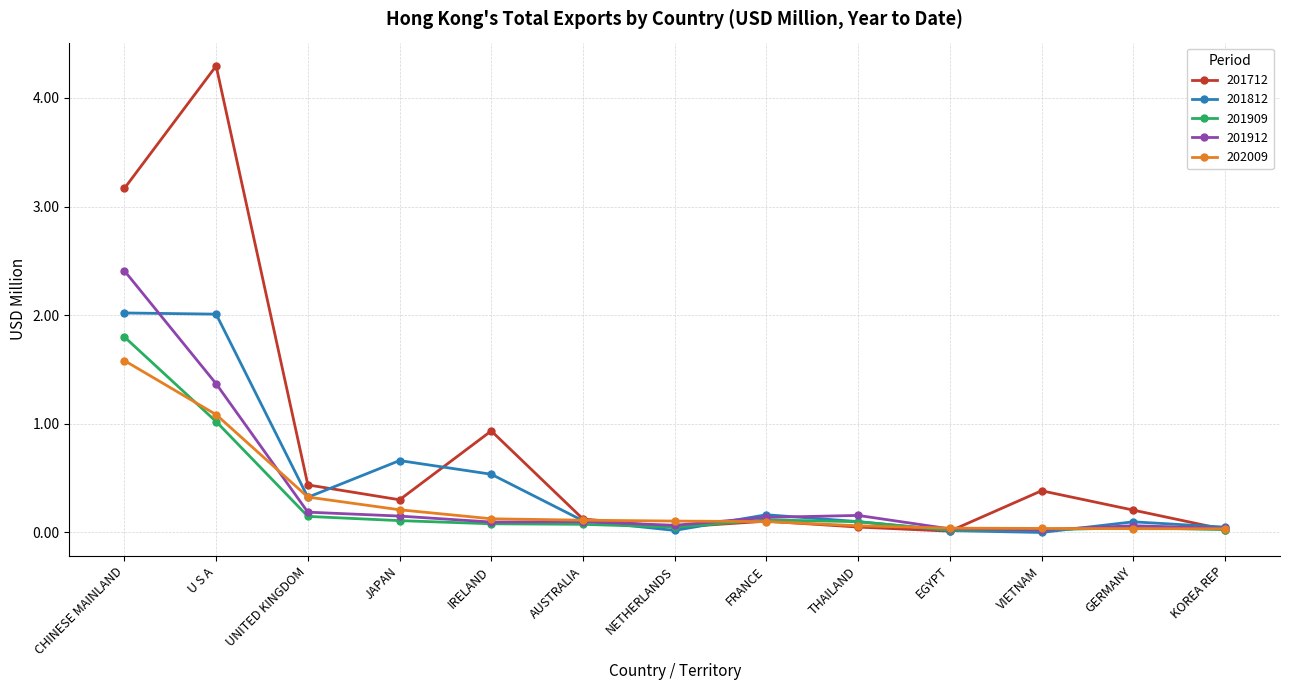

What is the difference between the second highest and second lowest values in the 201909 series?

1.0